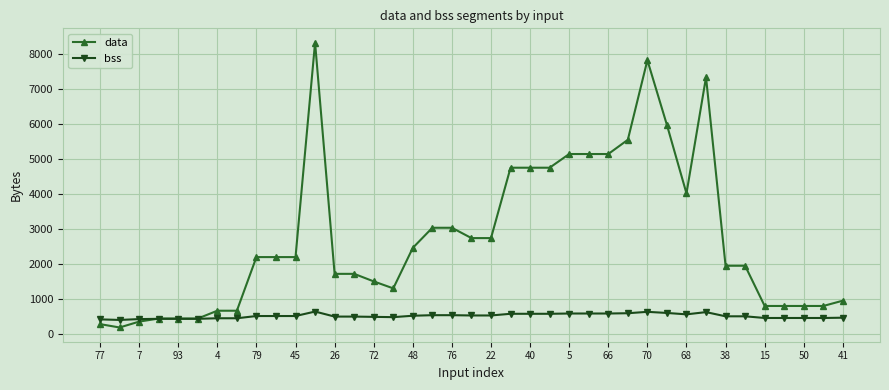

True or false: data has more than 2 interior local peaks.

True